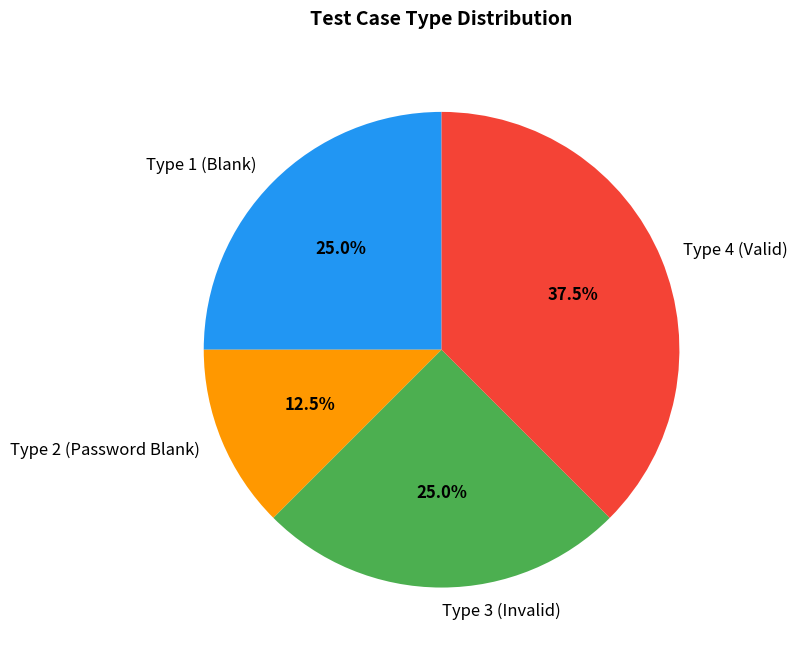

Does any single category account for the majority?

No